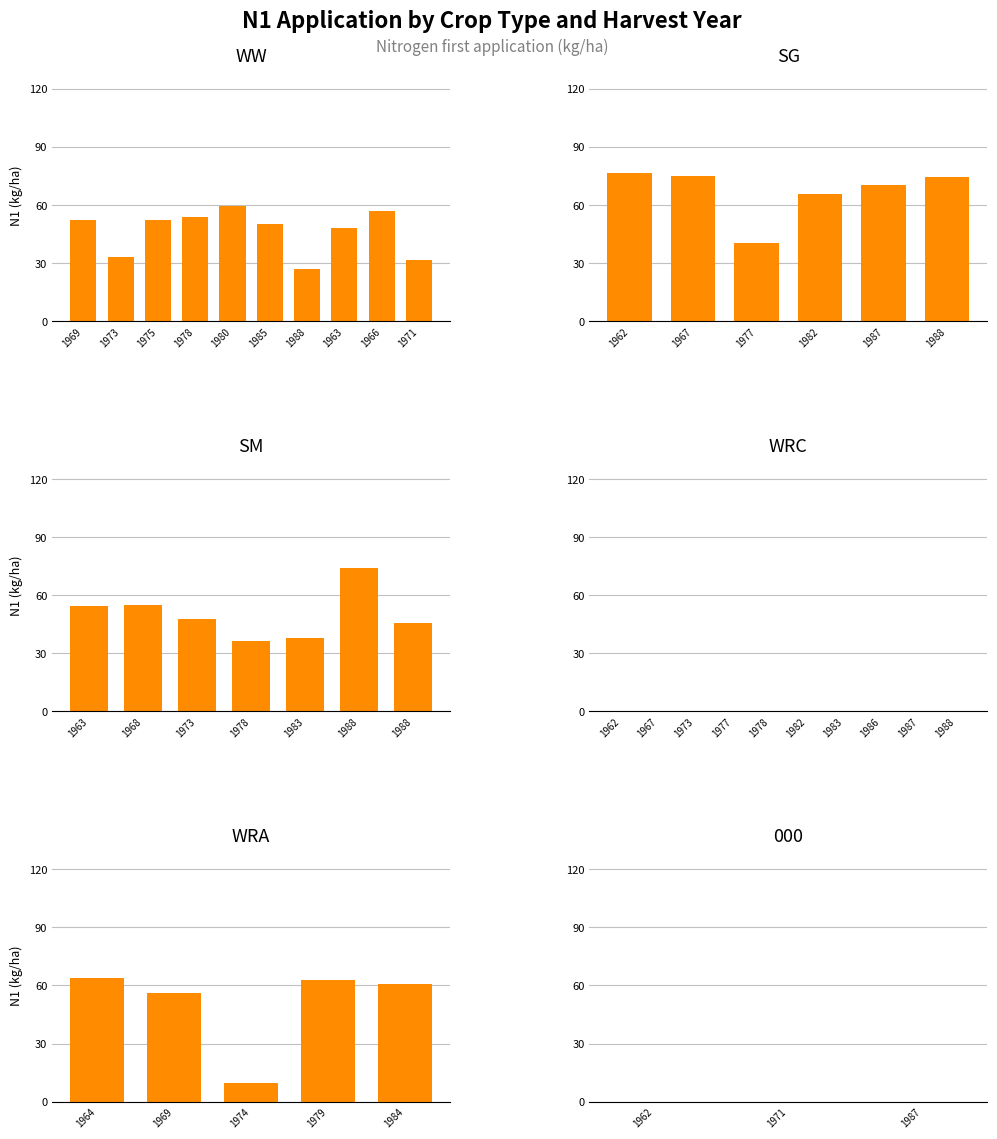

What is the value of the WRA bar at the 4th from the left?

62.6